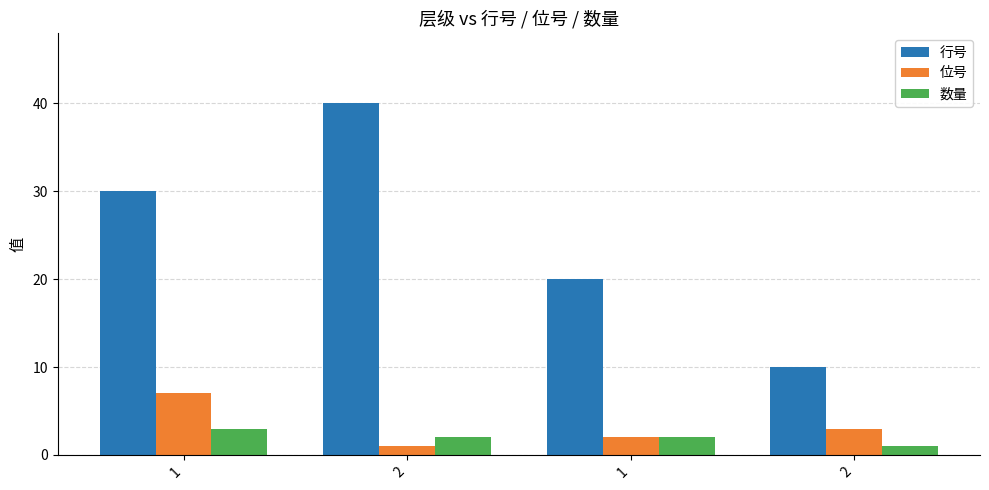

How many categories are shown in the chart?

4